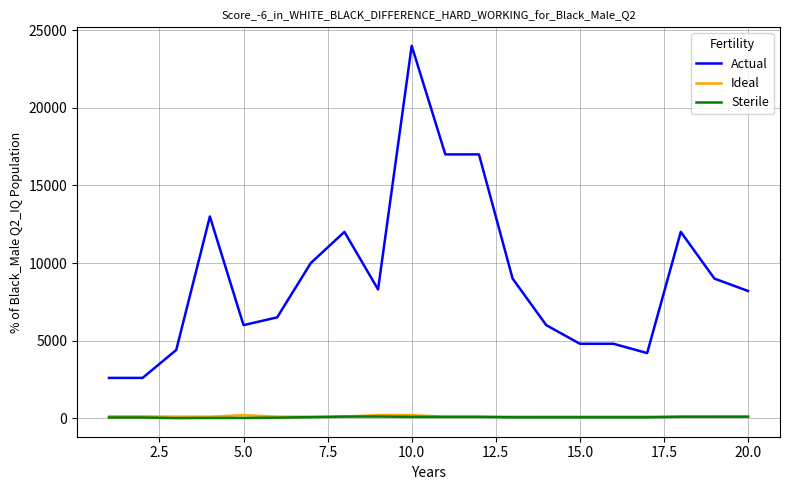

True or false: Actual and Sterile cross at least once.

False